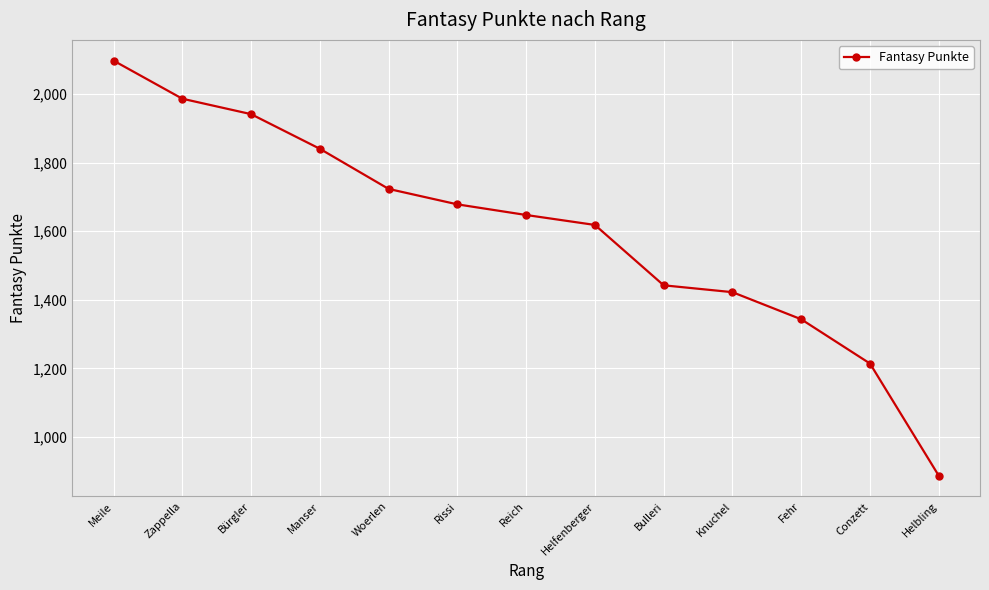

Count the number of categories in the chart.

13